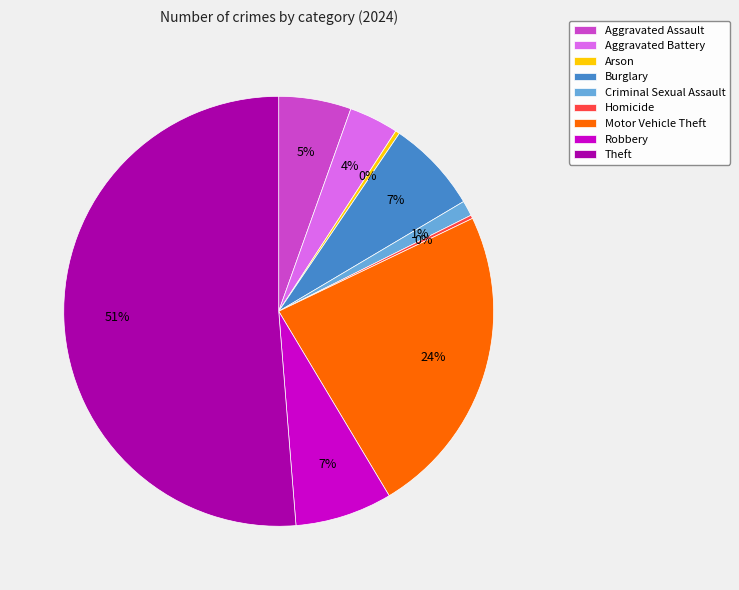

Is it true that Motor Vehicle Theft is 24% of the pie?

True